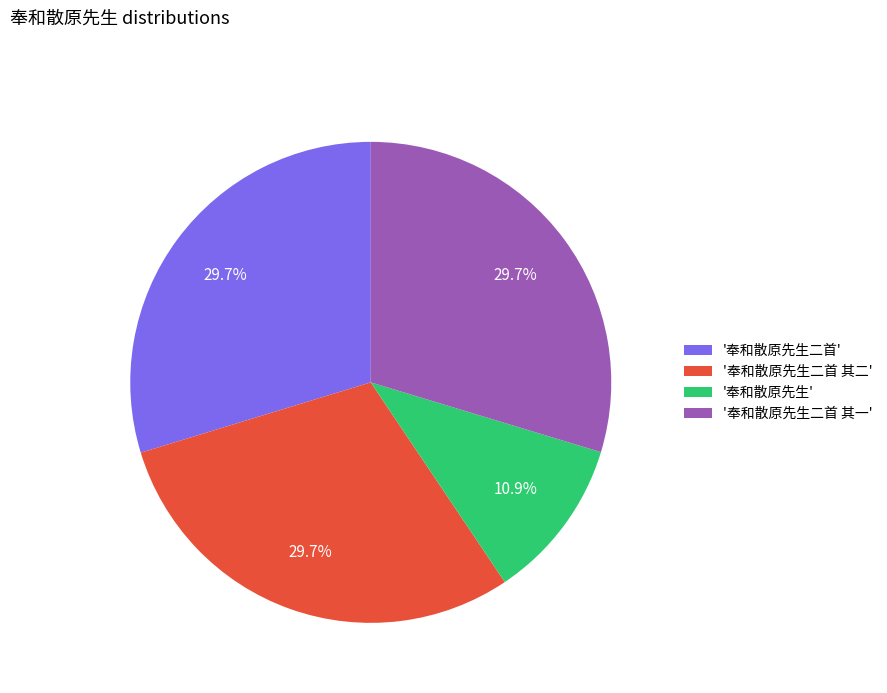

Count the number of slices in the pie.

4